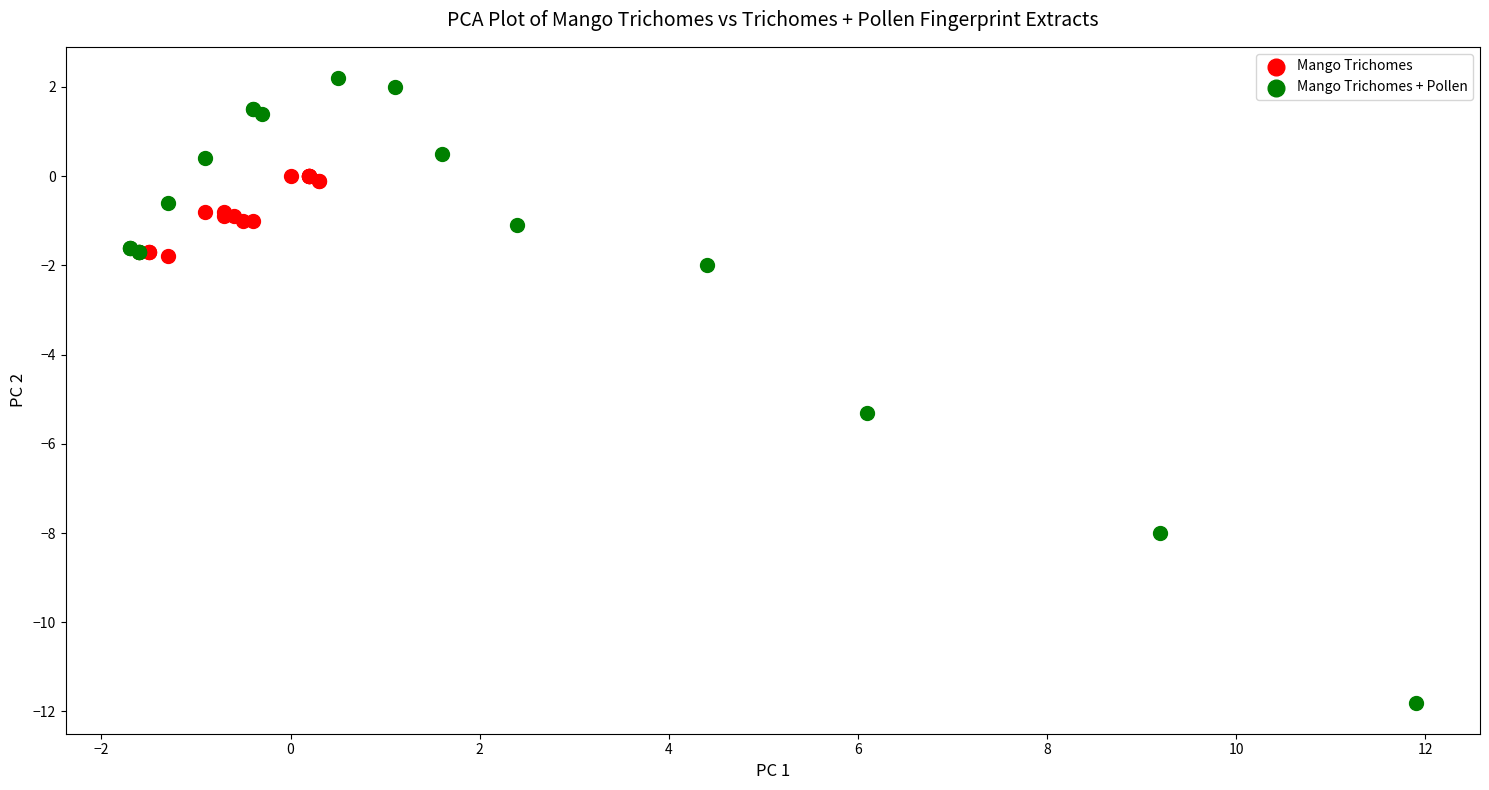

Which series has the largest Y range (max minus min)?

Mango Trichomes + Pollen